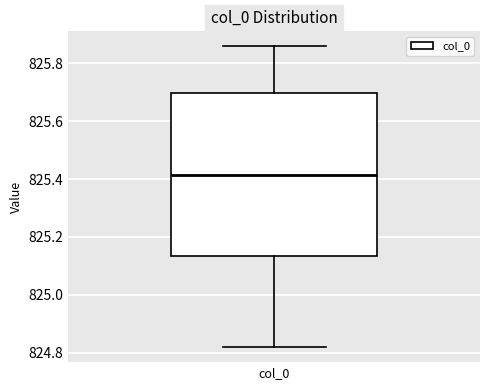

Transcribe this box plot: give where the median line is, the range the box spans, and where the two whiskers end, as read against the y-axis. The values are not printed on the chart, so give them approximately, as read against the axis.

median 825.42, box 825.14 to 825.70, whiskers 824.82 to 825.86